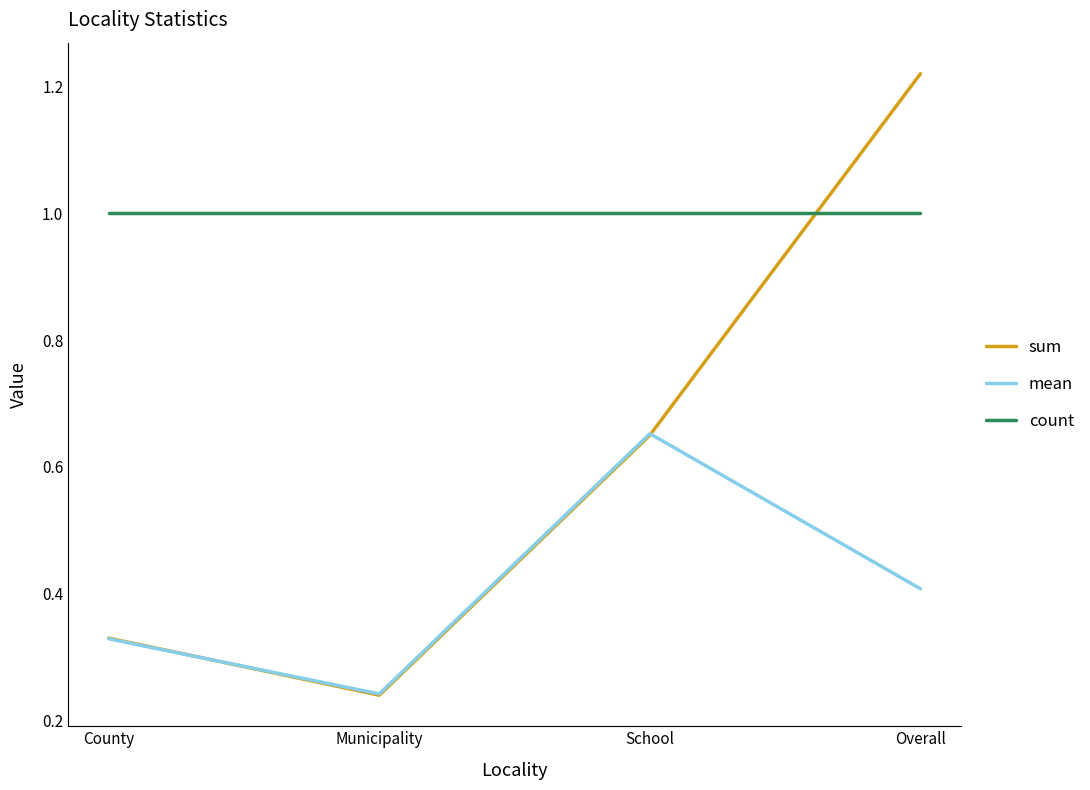

What position from the right is County?

4